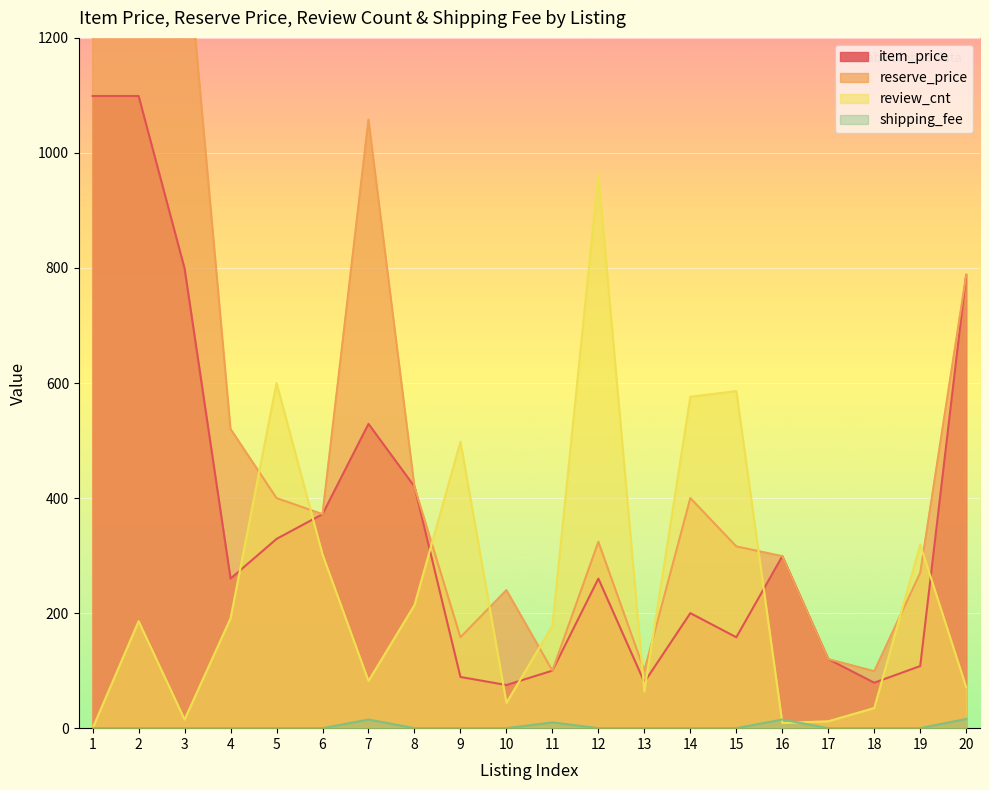

At how many categories does at least one series exceed 1555?

2